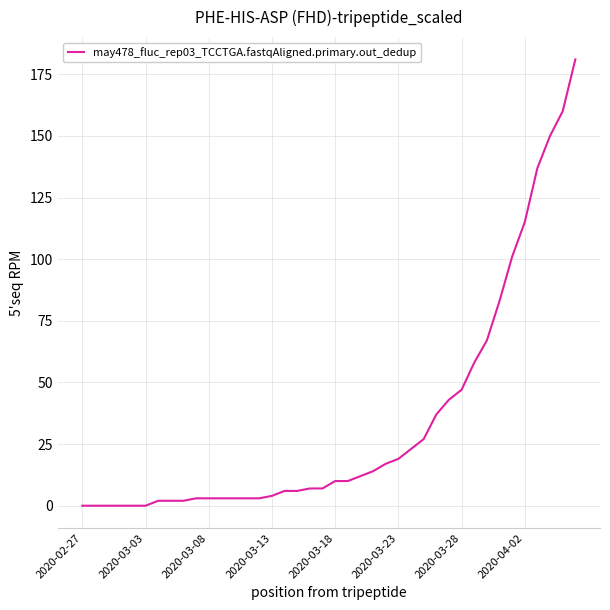

What is the difference between the maximum and minimum values?

181